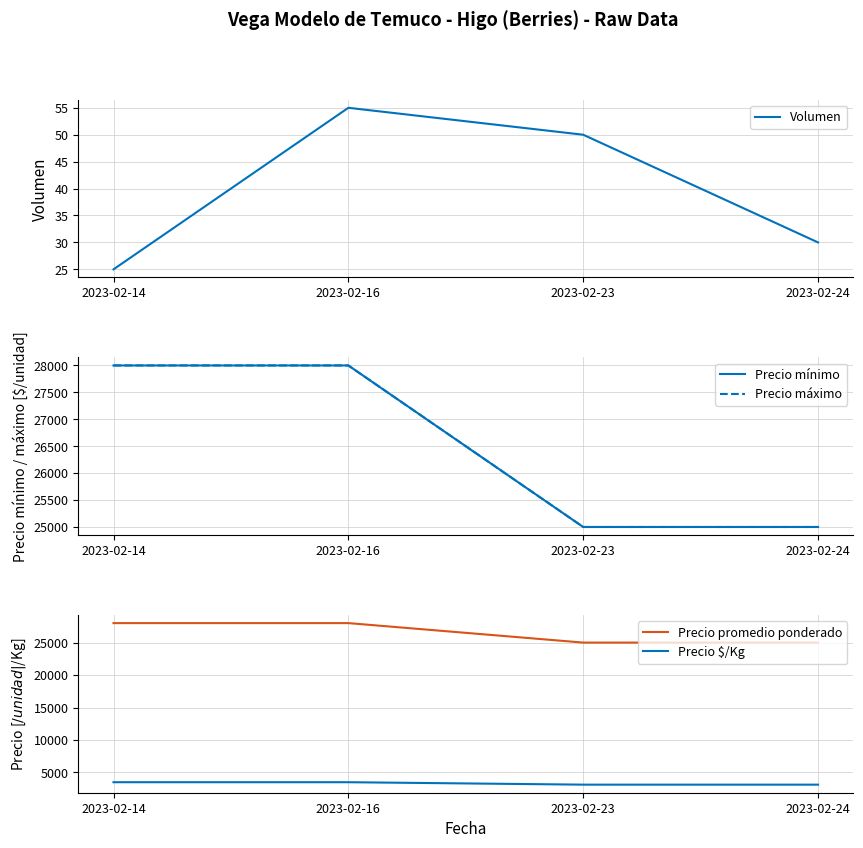

Is the value of Precio máximo at 2023-02-14 greater than the value of Precio $/Kg at 2023-02-24?

Yes